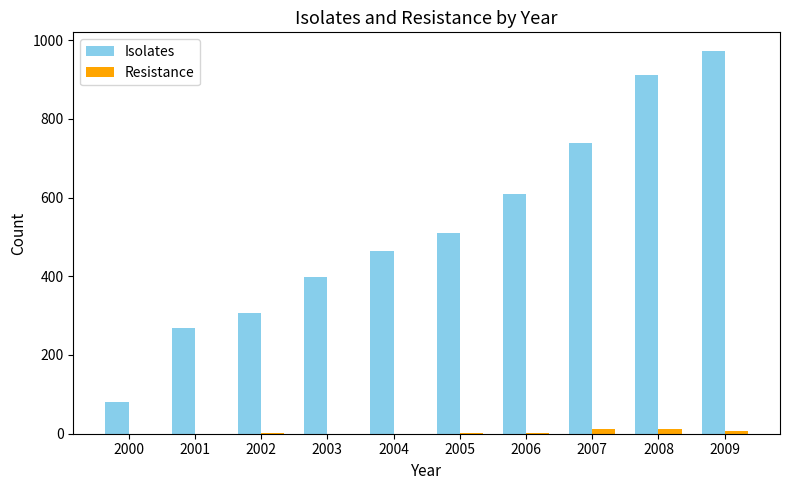

What is the highest value of the Resistance series?

13